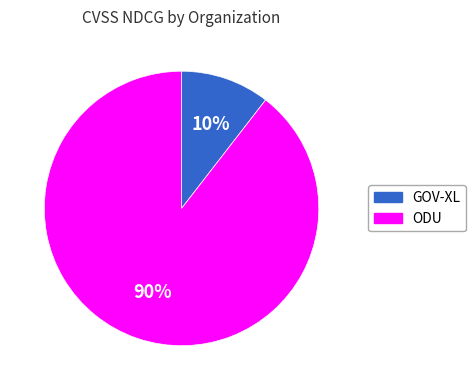

Does any single category account for the majority?

Yes